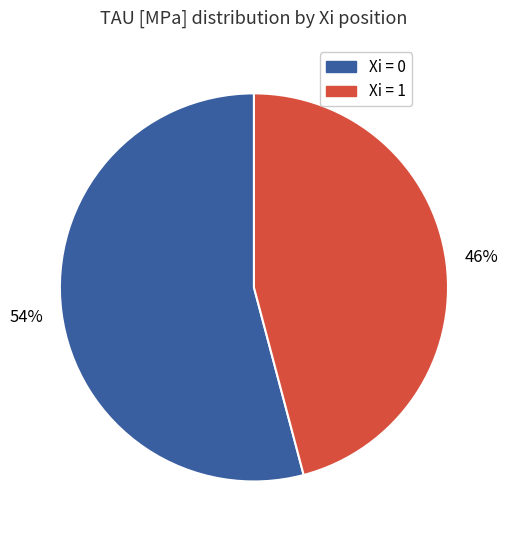

To the nearest percent, what is the average slice percentage?

50%